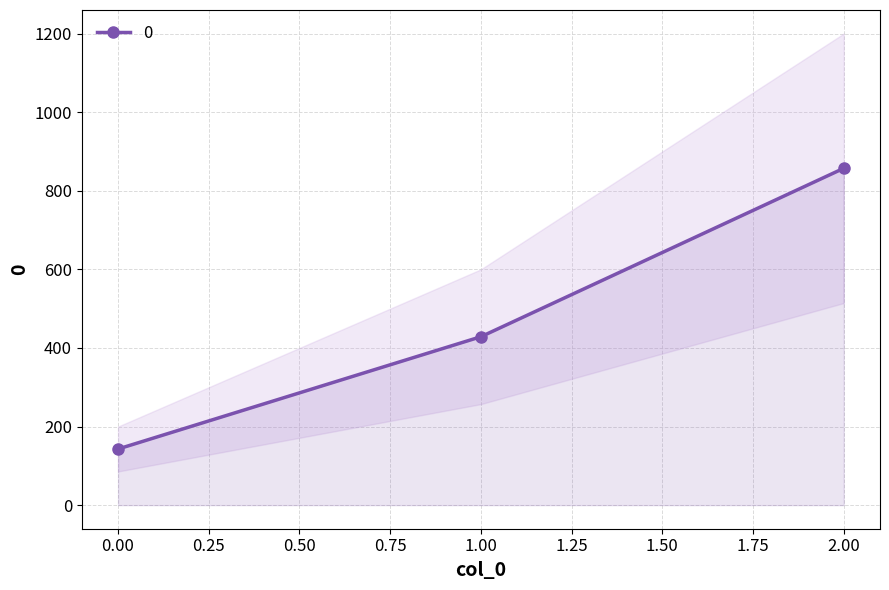

Reading left to right, extract all data points from this chart.

142.9	428.6	857.1